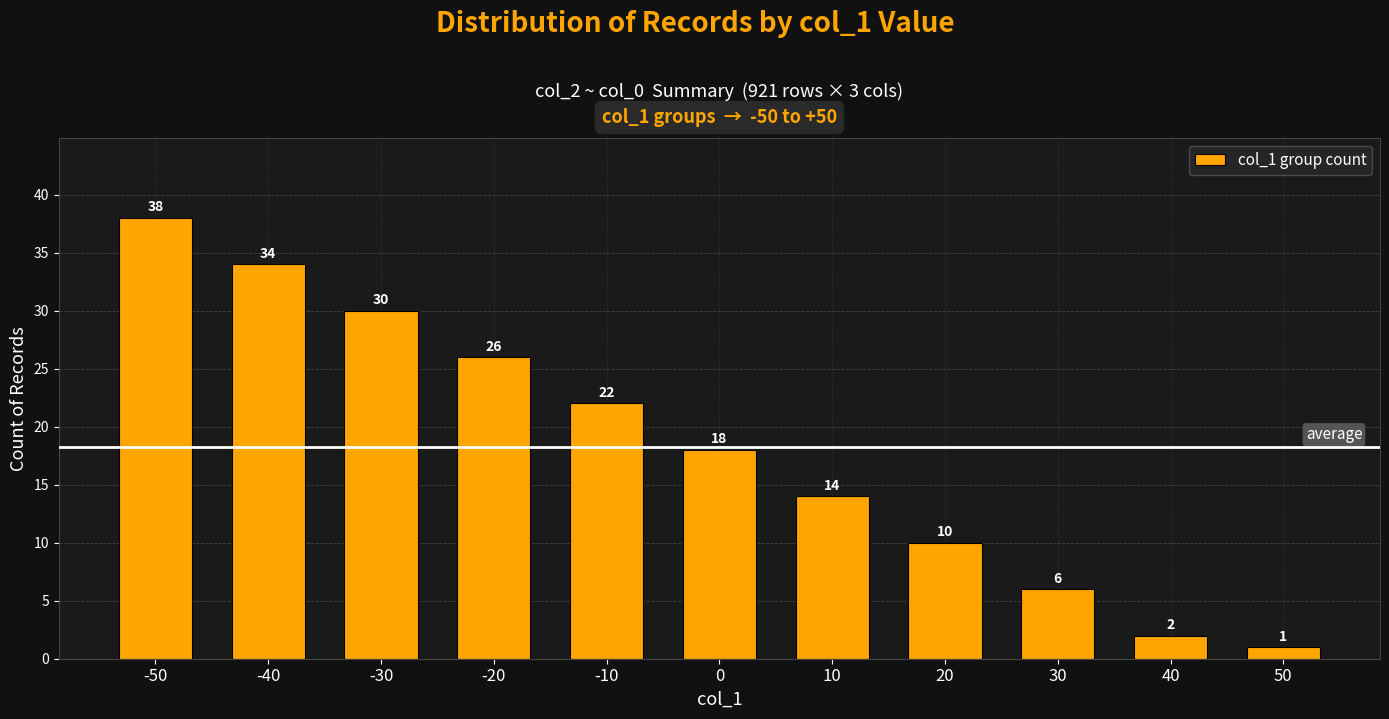

What is the difference between the values at -10 and 40?

20